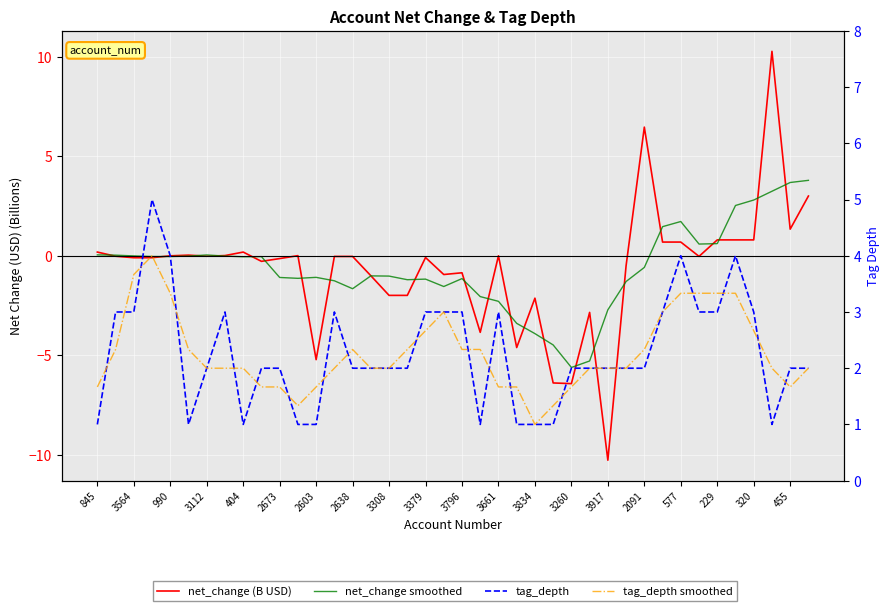

Between 3112 and 3308, which series saw the biggest shift?

tag_depth